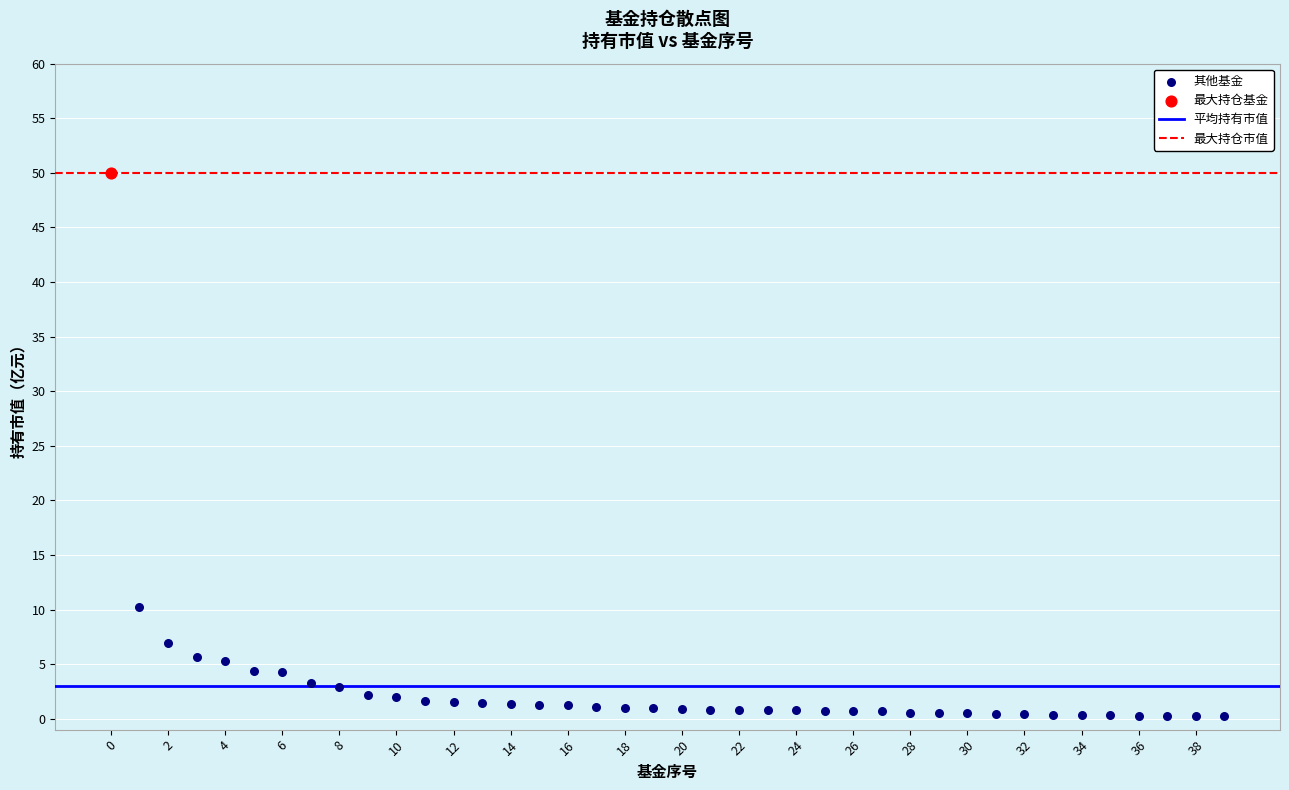

Which series reaches the minimum Y coordinate?

其他基金